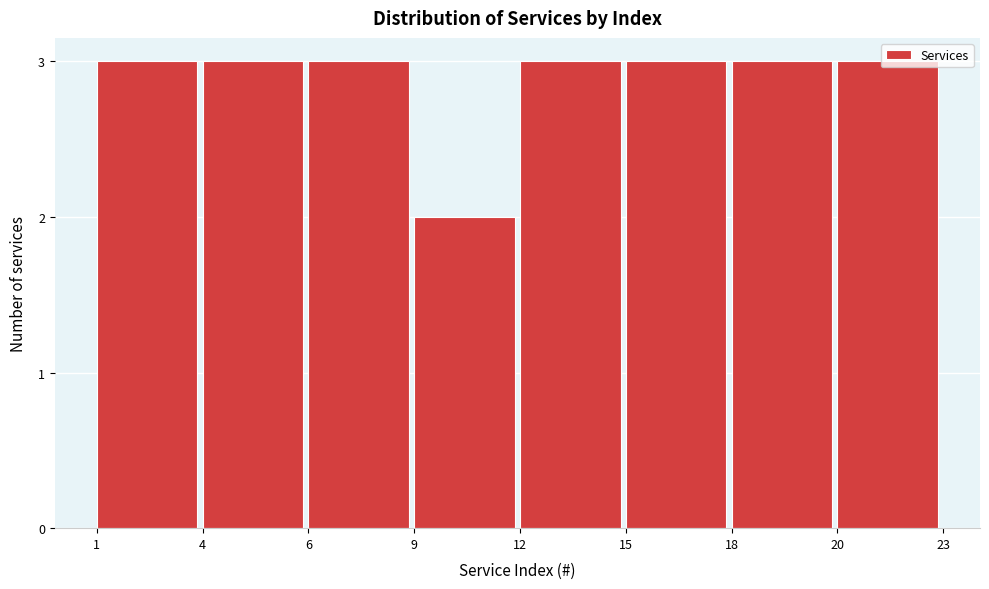

What is the sum of all values?

23